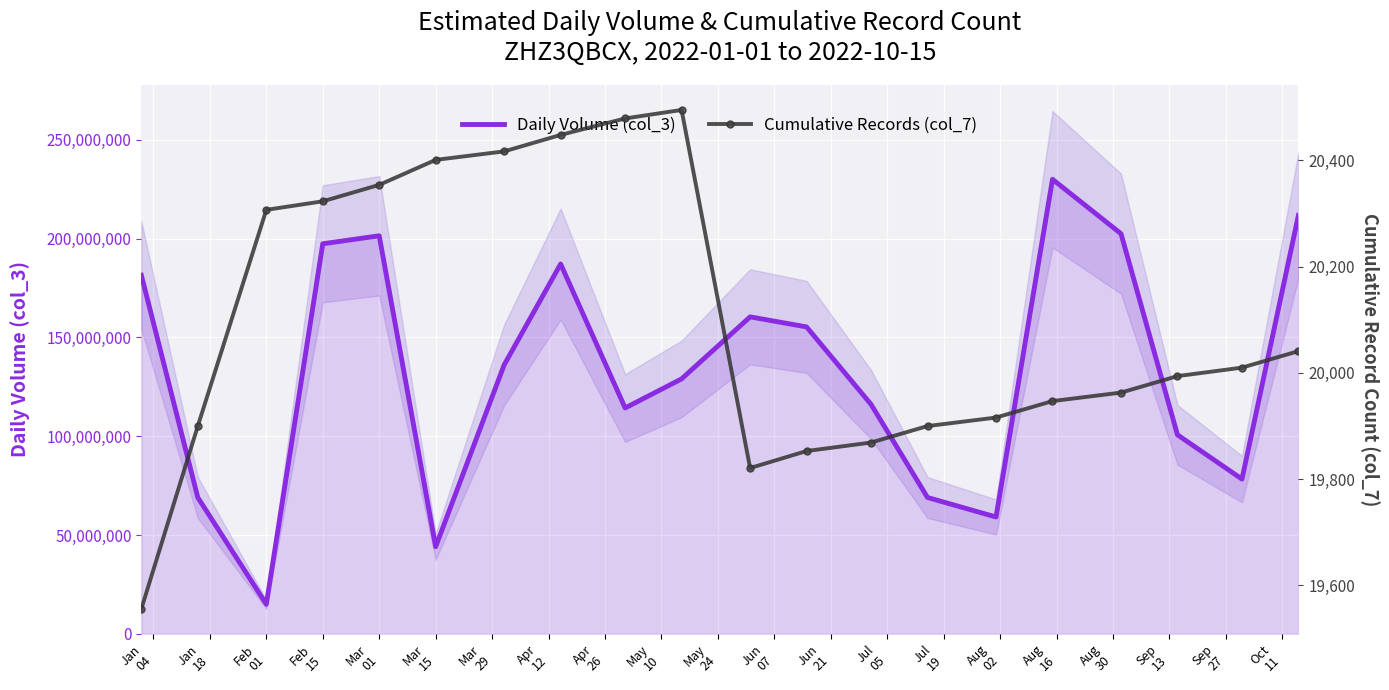

What is the minimum value for Daily Volume (col_3)?

14947264